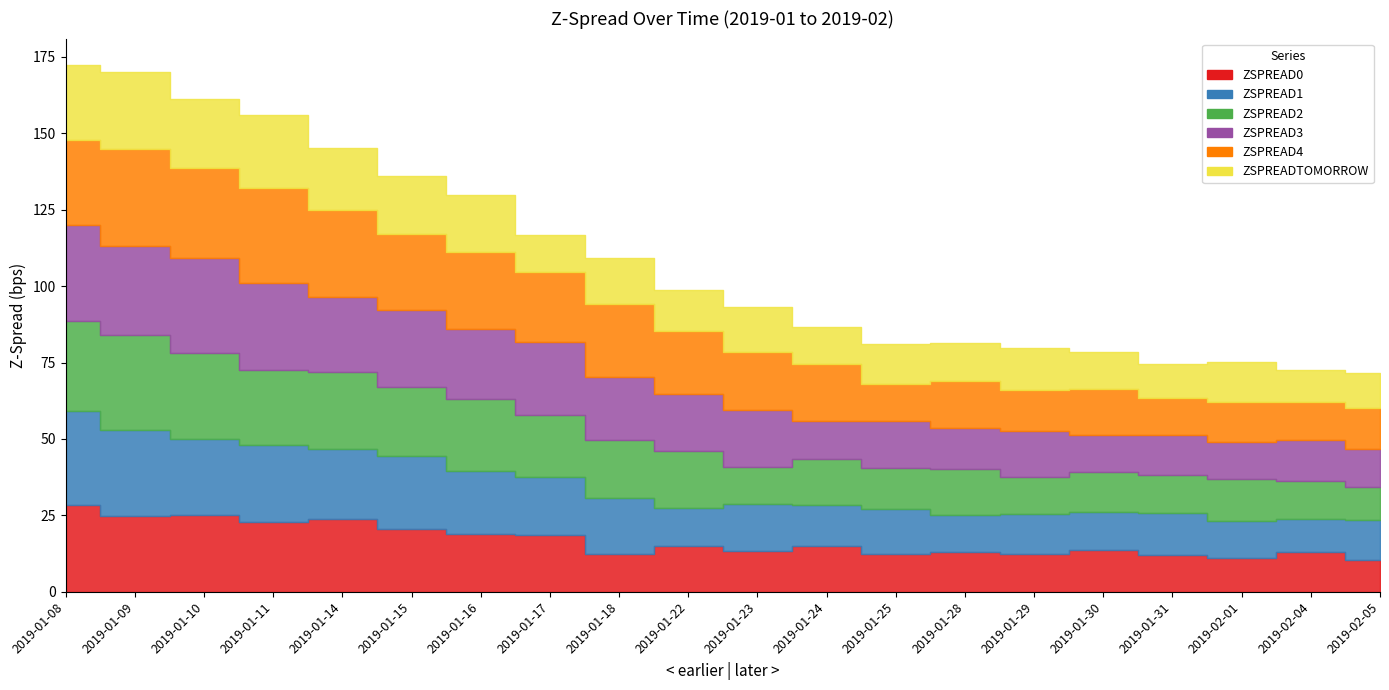

Rank the categories by ZSPREAD3 value from lowest to highest.

2019-02-05, 2019-01-30, 2019-01-24, 2019-02-01, 2019-01-31, 2019-01-28, 2019-02-04, 2019-01-29, 2019-01-25, 2019-01-23, 2019-01-22, 2019-01-18, 2019-01-16, 2019-01-17, 2019-01-14, 2019-01-15, 2019-01-11, 2019-01-09, 2019-01-10, 2019-01-08